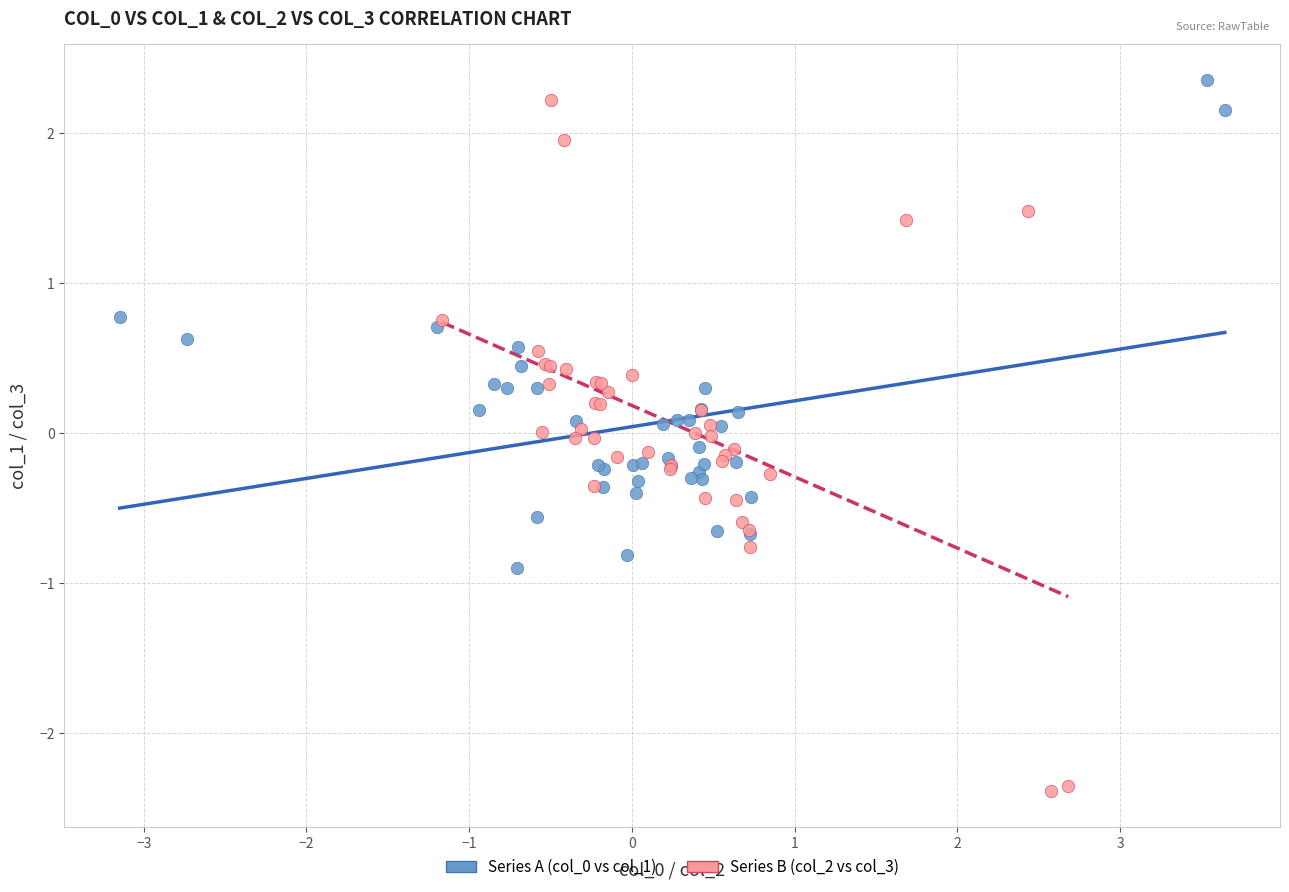

Which series has the widest spread of Y values?

Series B (col_2 vs col_3)